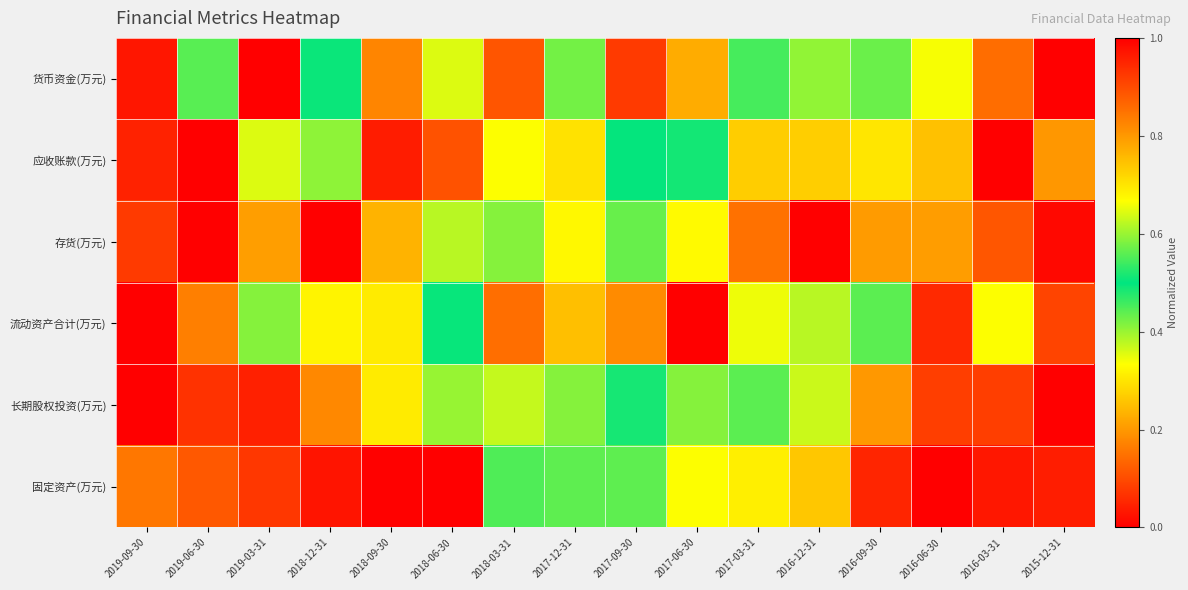

What is the total value across all series at 2016-09-30?

1.8